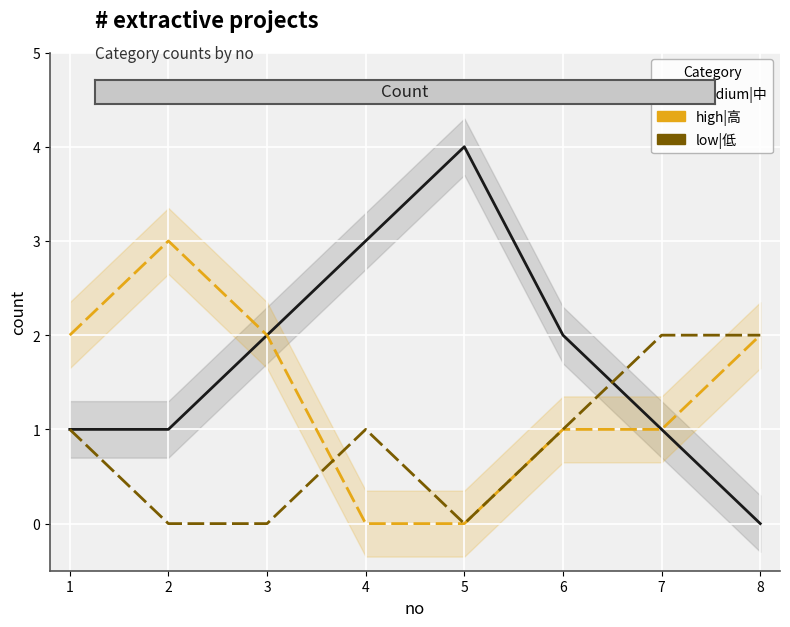

Rank the series by their average value, from highest to lowest.

medium|中, high|高, low|低